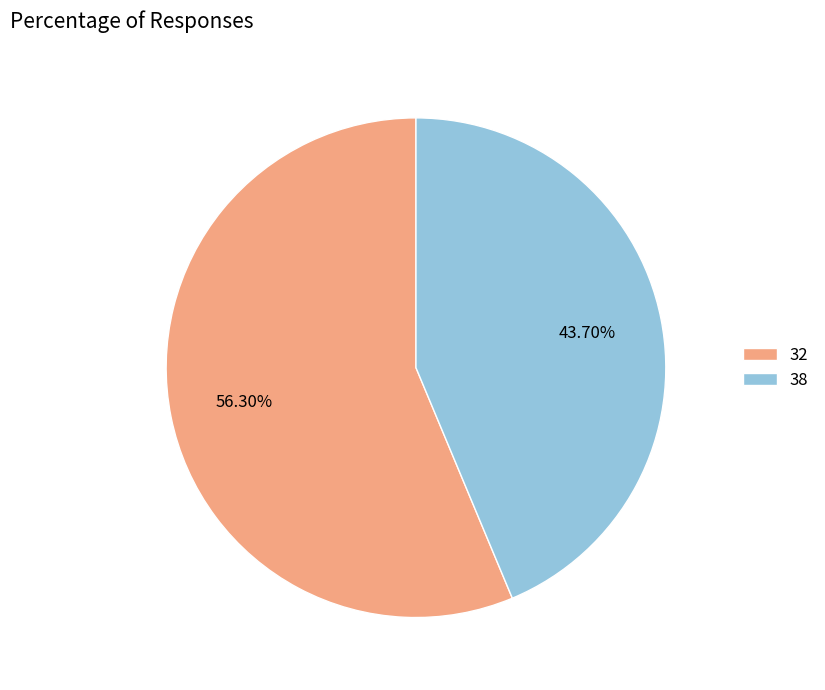

What percentage is the 38 slice, to the nearest percent?

44%